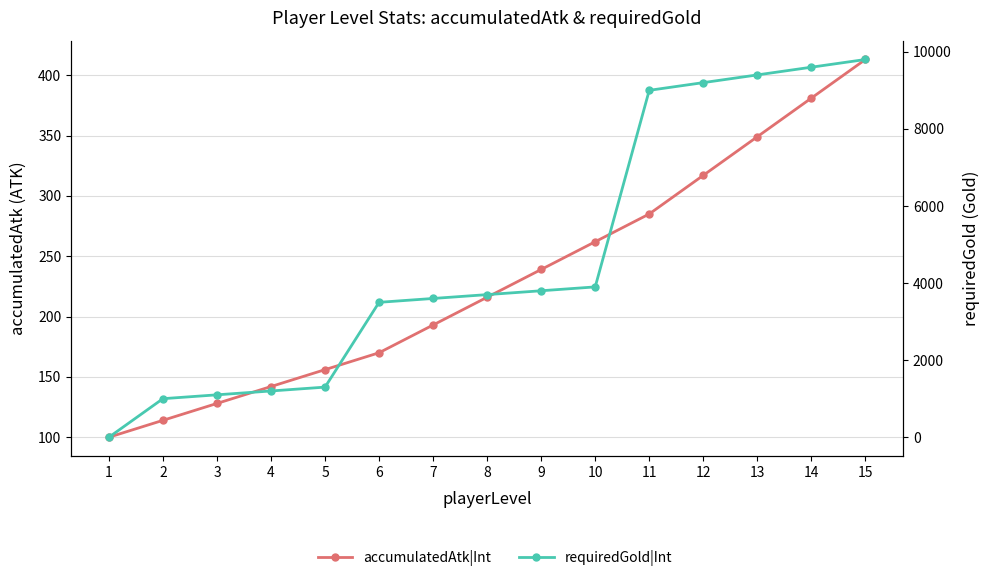

Which label corresponds to the largest value in the chart?

15